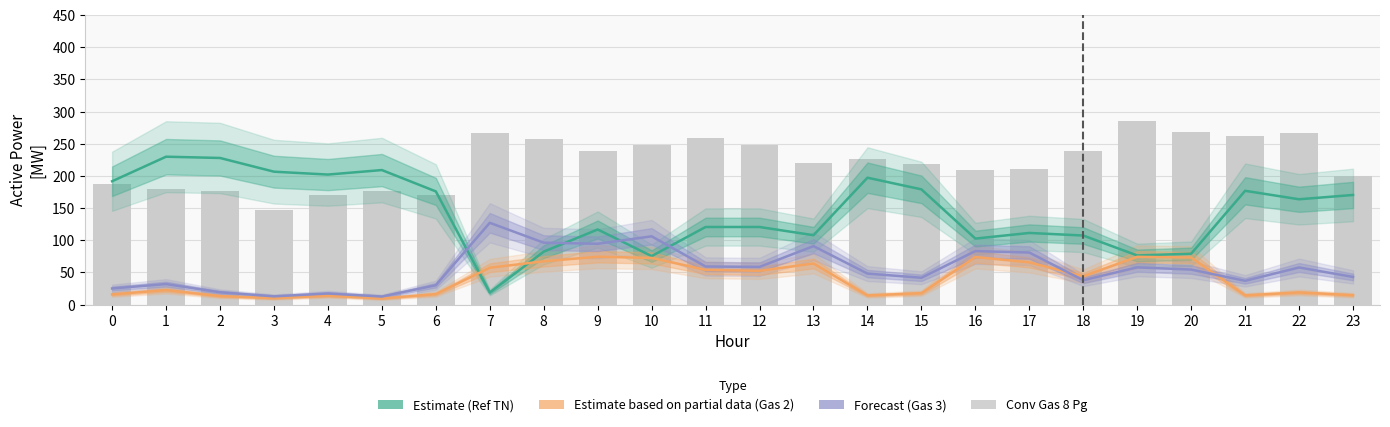

What is the value of the Estimate based on partial data (Gas 2) bar at the 7th from the left?

16.2